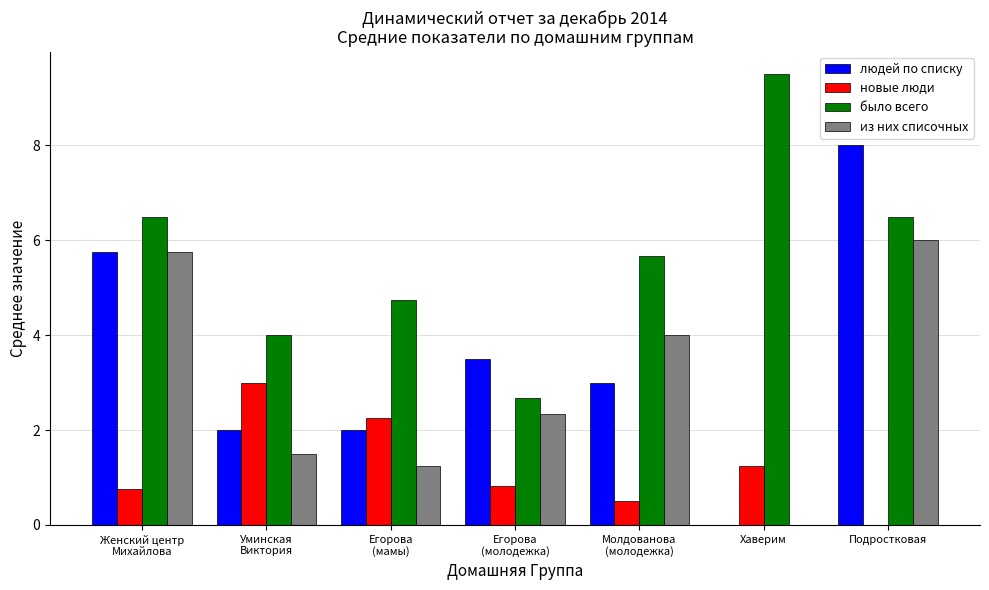

What is the total value across all series at Егорова
(молодежка)?

9.3